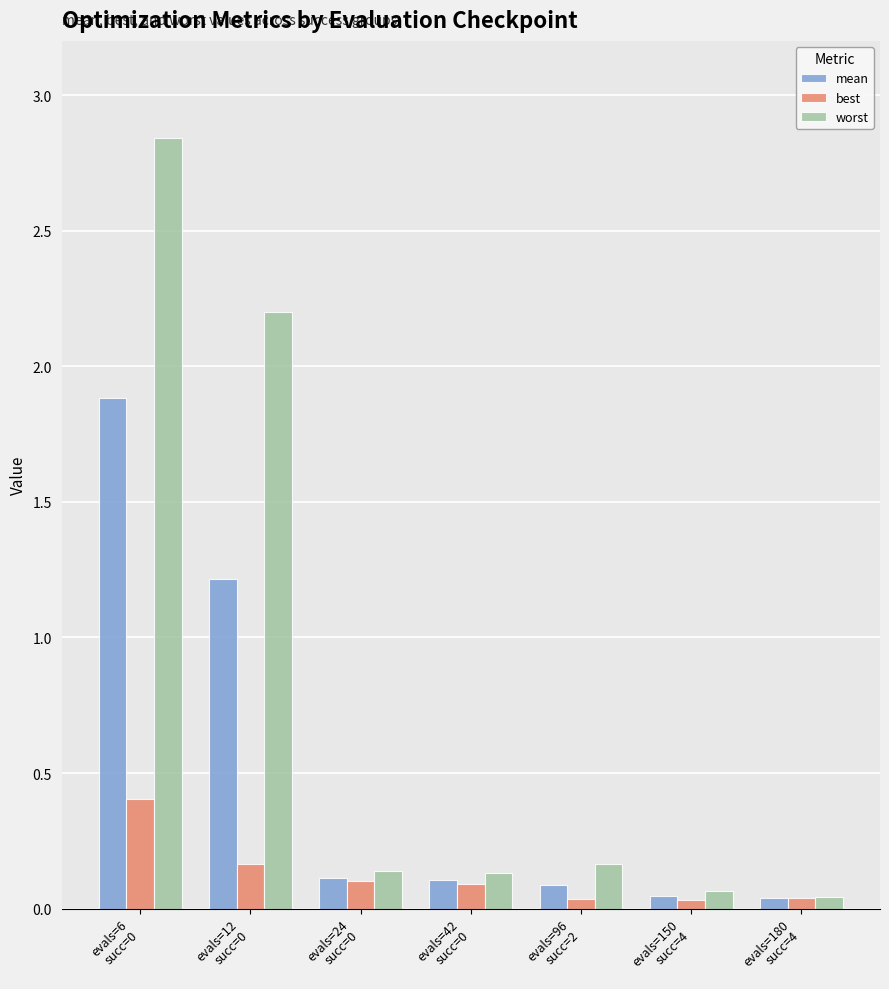

What is the maximum value for best?

0.4